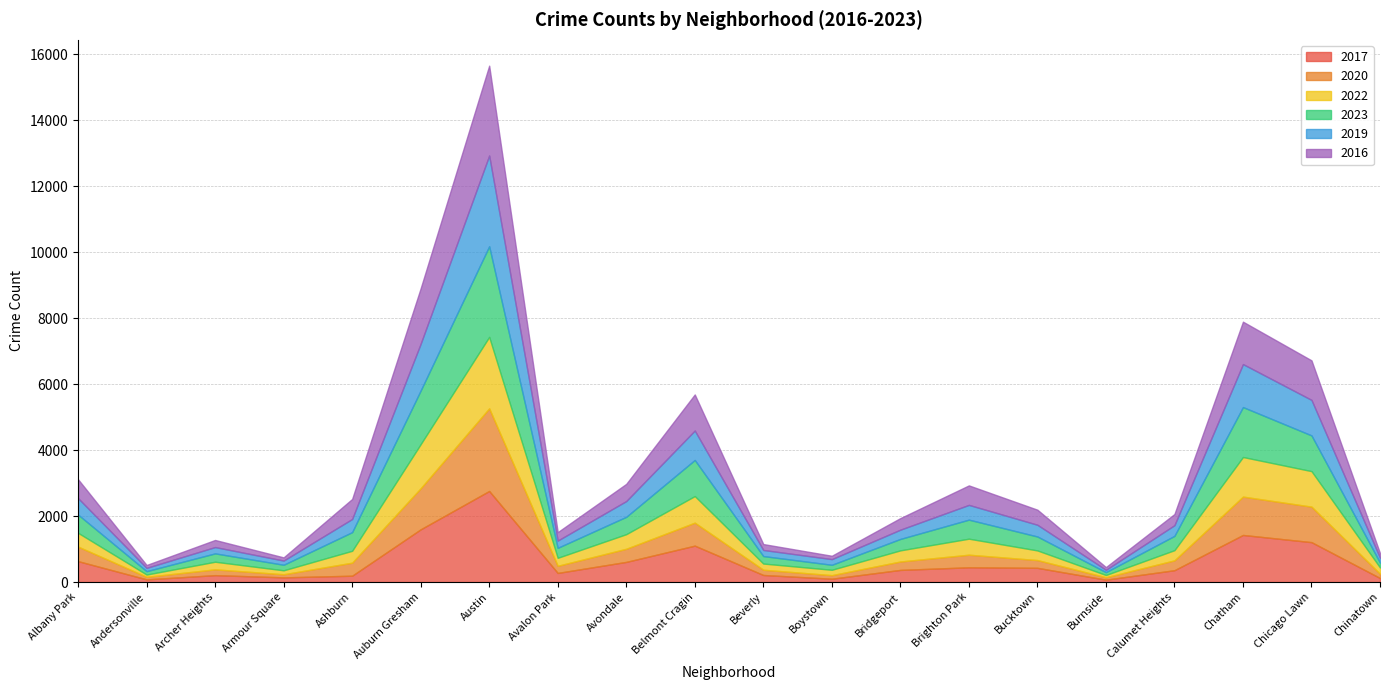

What are all the series names shown in the legend?

2017, 2020, 2022, 2023, 2019, 2016